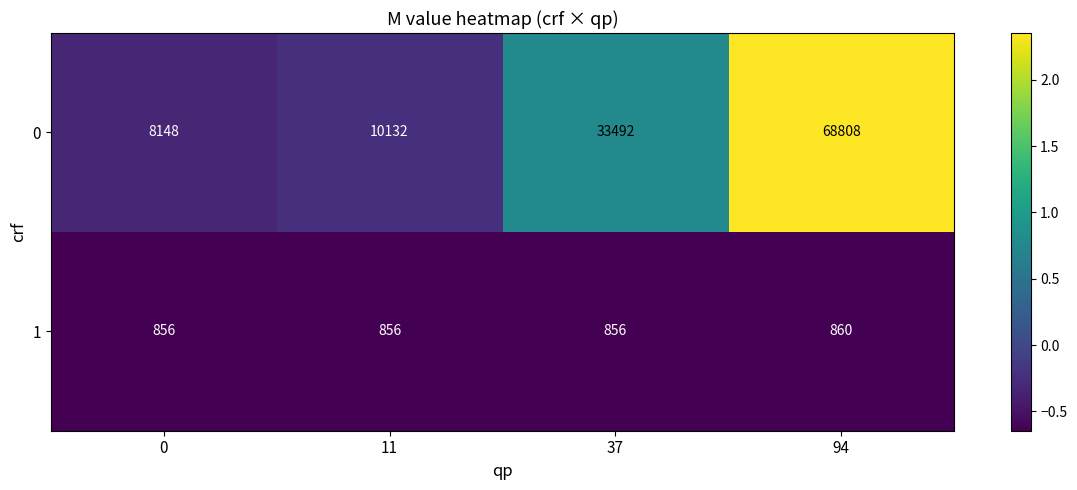

Which series has the largest range (max minus min)?

0